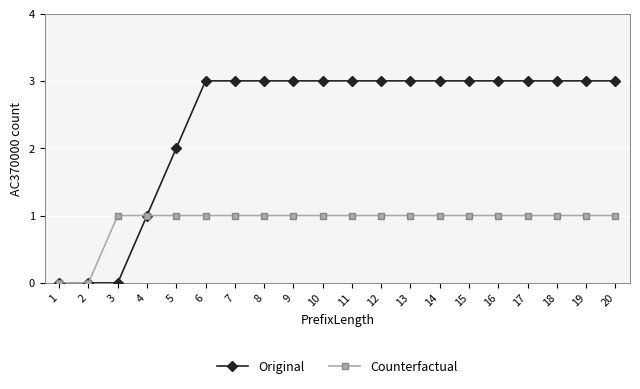

What is the maximum value shown in the chart?

3